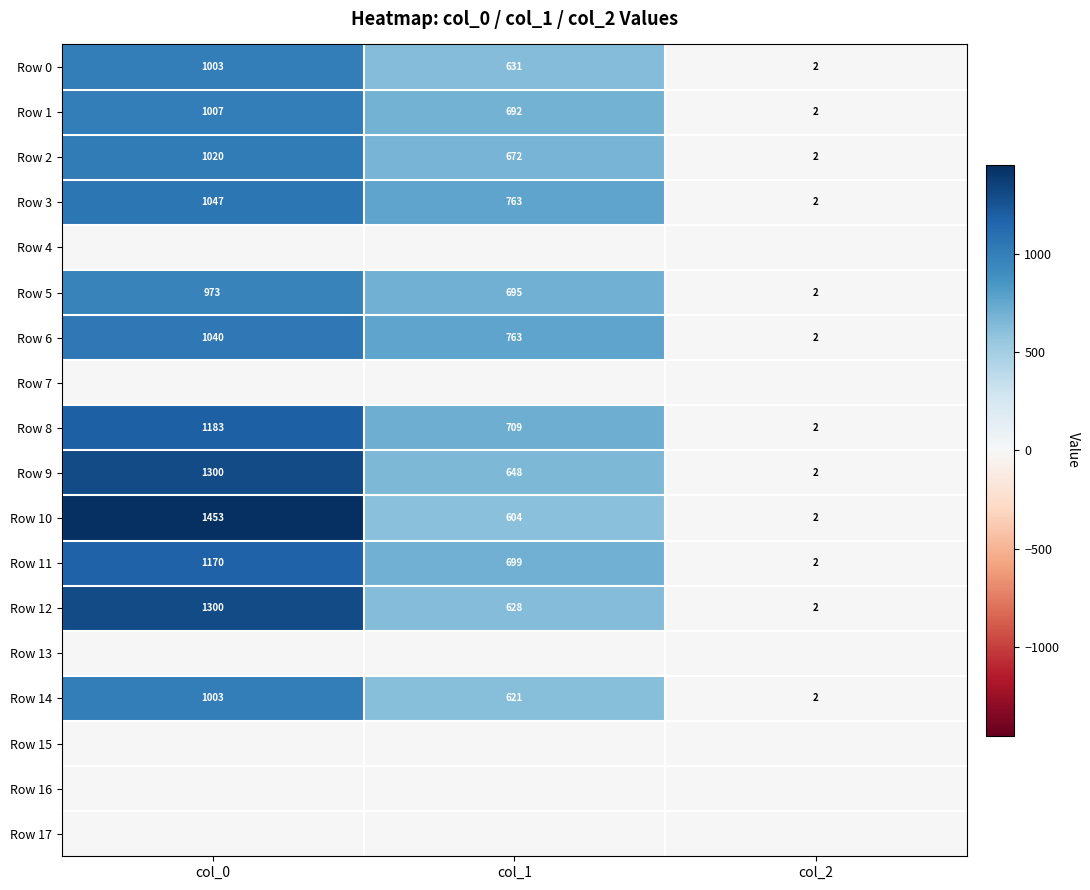

Is it true that Row 0 equals 149.8 at col_1?

False